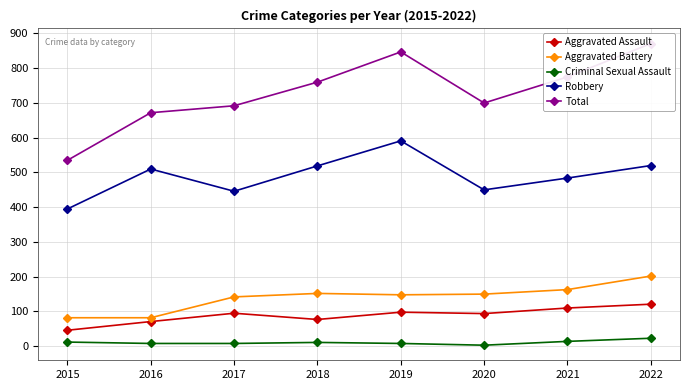

What are all the series names shown in the legend?

Aggravated Assault, Aggravated Battery, Criminal Sexual Assault, Robbery, Total